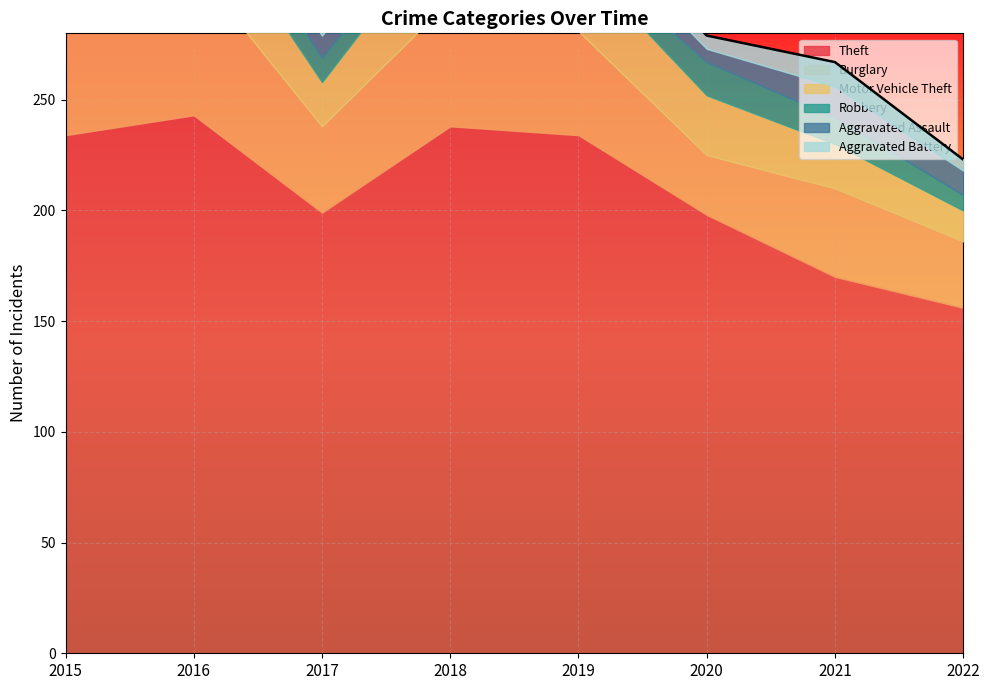

What is the value of the Aggravated Battery point at the 1st from the left?

10